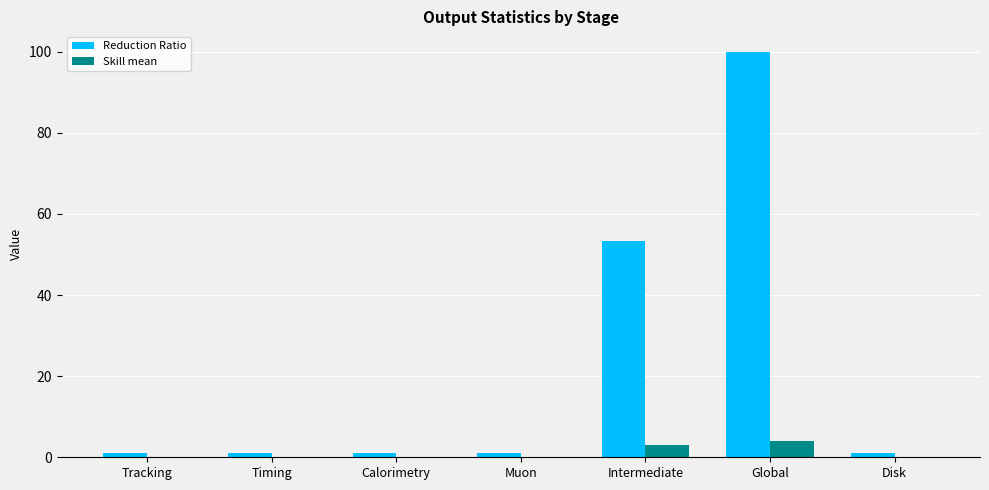

What are all the series names shown in the legend?

Reduction Ratio, Skill mean